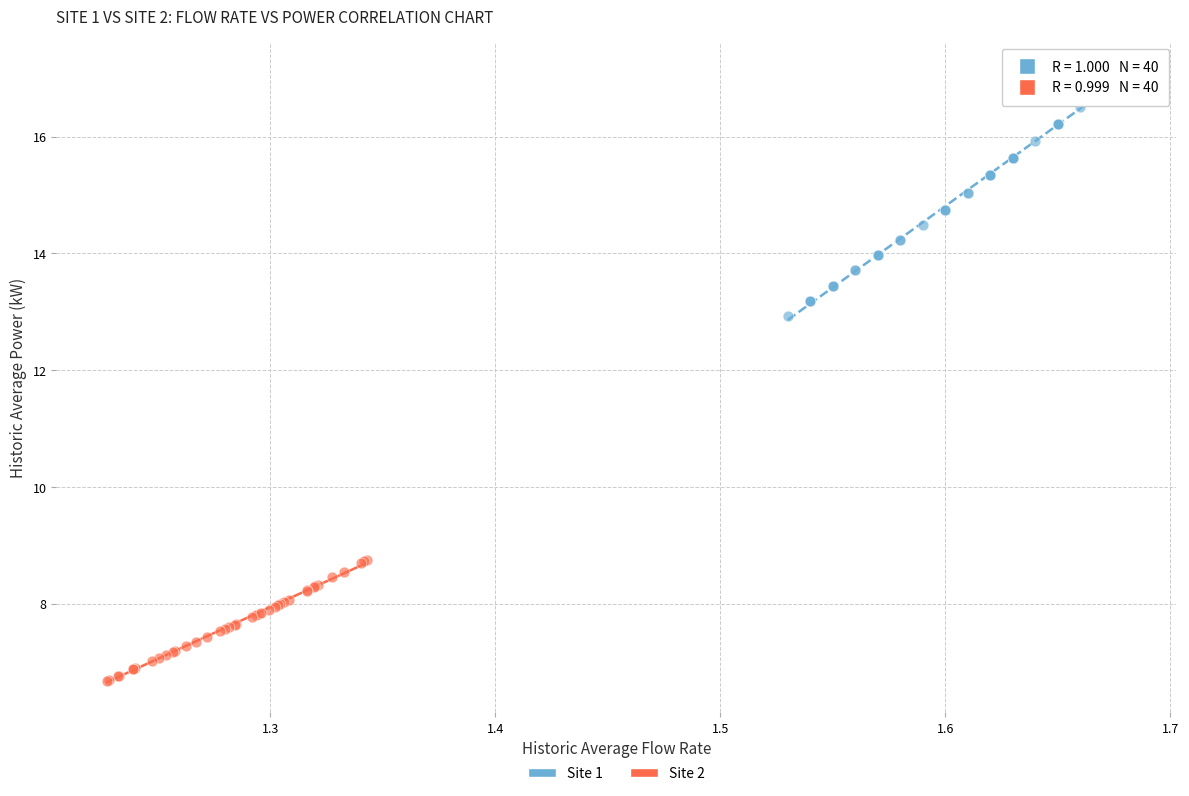

Which series contains the lowest Y value?

Site 2